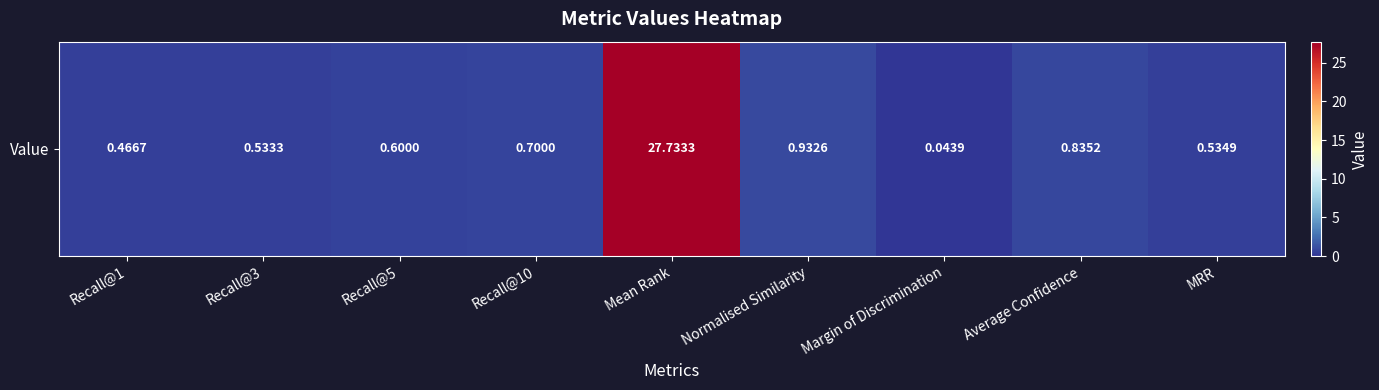

List the labels in order of value, largest first.

Mean Rank, Normalised Similarity, Average Confidence, Recall@10, Recall@5, MRR, Recall@3, Recall@1, Margin of Discrimination